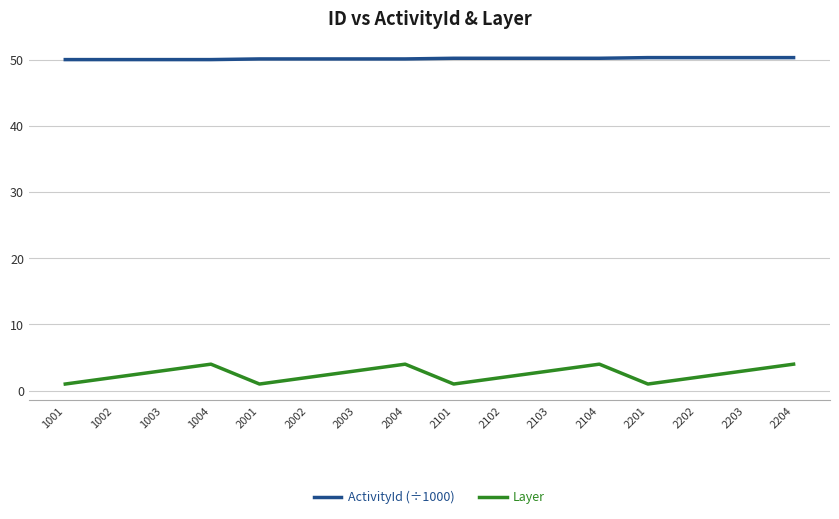

True or false: ActivityId (÷1000) and Layer intersect in this chart.

False